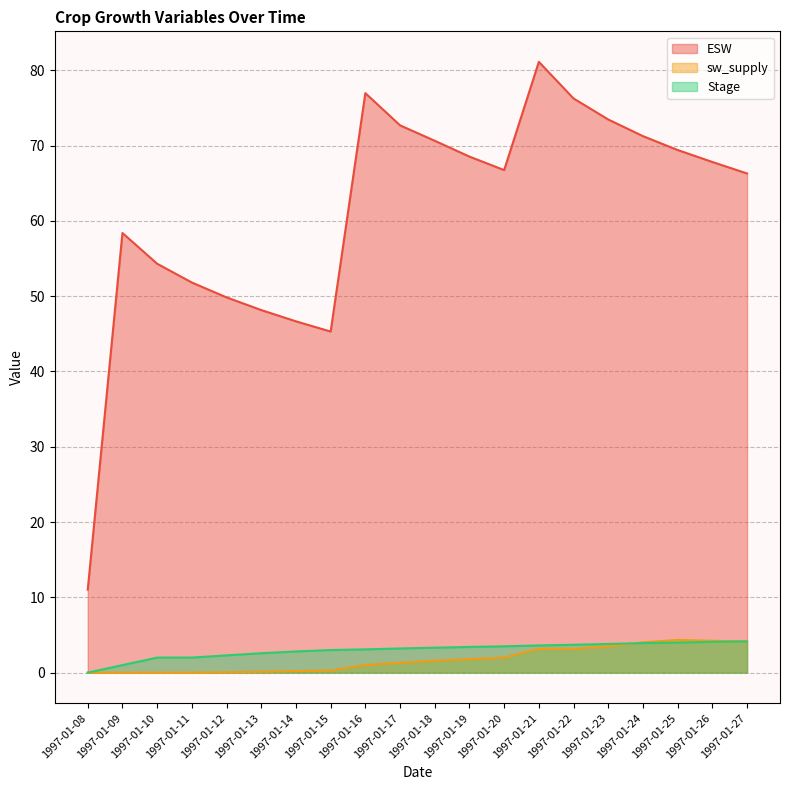

True or false: sw_supply and Stage intersect in this chart.

True